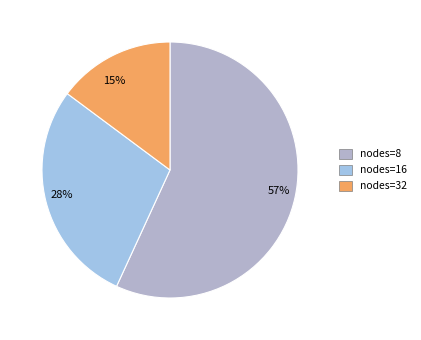

Rank the categories by value from lowest to highest.

15%, 28%, 57%